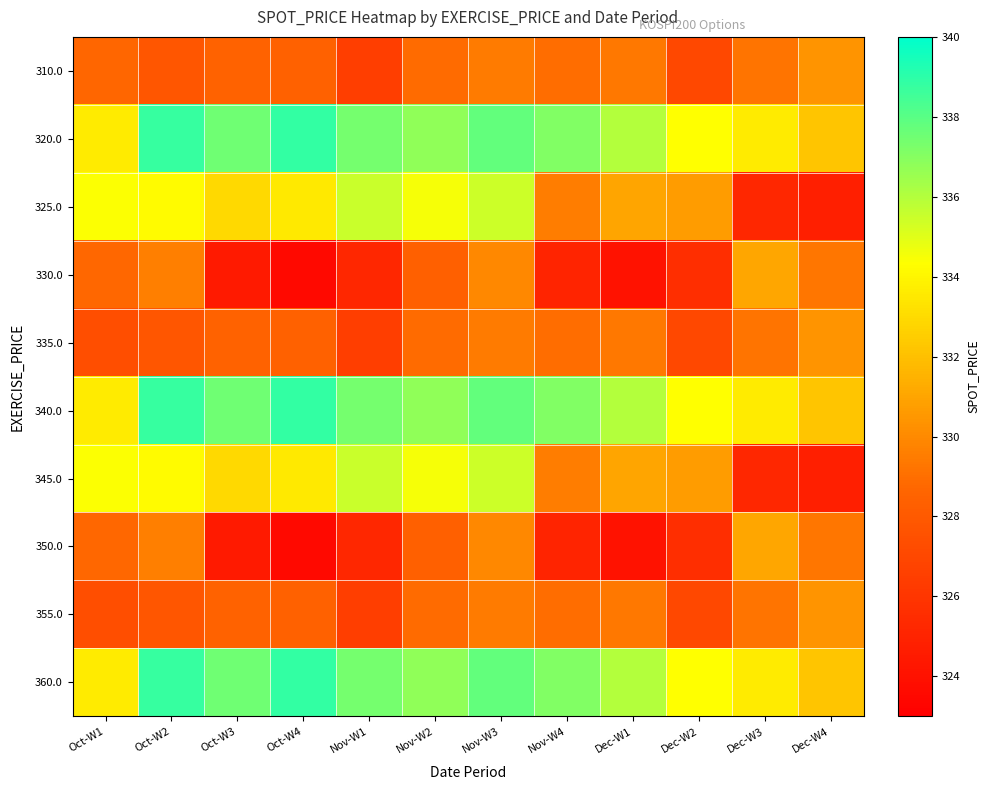

Reading left to right, list all the values displayed in this chart.

310.0: Oct-W1=328.6	Oct-W2=327.8	Oct-W3=328.5	Oct-W4=328.4	Nov-W1=326.5	Nov-W2=328.9	Nov-W3=329.4	Nov-W4=329.0	Dec-W1=329.3	Dec-W2=327.0	Dec-W3=329.2	Dec-W4=330.4
320.0: Oct-W1=333.6	Oct-W2=338.8	Oct-W3=337.5	Oct-W4=338.8	Nov-W1=337.4	Nov-W2=336.8	Nov-W3=337.8	Nov-W4=337.1	Dec-W1=336.0	Dec-W2=334.3	Dec-W3=333.6	Dec-W4=332.2
325.0: Oct-W1=334.4	Oct-W2=334.2	Oct-W3=332.9	Oct-W4=333.5	Nov-W1=335.5	Nov-W2=334.5	Nov-W3=335.4	Nov-W4=329.5	Dec-W1=331.0	Dec-W2=330.7	Dec-W3=325.2	Dec-W4=324.8
330.0: Oct-W1=328.8	Oct-W2=329.6	Oct-W3=324.5	Oct-W4=323.6	Nov-W1=325.2	Nov-W2=328.4	Nov-W3=329.9	Nov-W4=325.0	Dec-W1=324.1	Dec-W2=325.6	Dec-W3=331.1	Dec-W4=329.2
335.0: Oct-W1=327.4	Oct-W2=327.8	Oct-W3=328.5	Oct-W4=328.4	Nov-W1=326.5	Nov-W2=328.9	Nov-W3=329.4	Nov-W4=329.0	Dec-W1=329.3	Dec-W2=327.0	Dec-W3=329.2	Dec-W4=330.4
340.0: Oct-W1=333.6	Oct-W2=338.8	Oct-W3=337.5	Oct-W4=338.8	Nov-W1=337.4	Nov-W2=336.8	Nov-W3=337.8	Nov-W4=337.1	Dec-W1=336.0	Dec-W2=334.3	Dec-W3=333.6	Dec-W4=332.2
345.0: Oct-W1=334.4	Oct-W2=334.2	Oct-W3=332.9	Oct-W4=333.5	Nov-W1=335.5	Nov-W2=334.5	Nov-W3=335.4	Nov-W4=329.5	Dec-W1=331.0	Dec-W2=330.7	Dec-W3=325.2	Dec-W4=324.8
350.0: Oct-W1=328.8	Oct-W2=329.6	Oct-W3=324.5	Oct-W4=323.6	Nov-W1=325.2	Nov-W2=328.4	Nov-W3=329.9	Nov-W4=325.0	Dec-W1=324.1	Dec-W2=325.6	Dec-W3=331.1	Dec-W4=329.2
355.0: Oct-W1=327.4	Oct-W2=327.8	Oct-W3=328.5	Oct-W4=328.4	Nov-W1=326.5	Nov-W2=328.9	Nov-W3=329.4	Nov-W4=329.0	Dec-W1=329.3	Dec-W2=327.0	Dec-W3=329.2	Dec-W4=330.4
360.0: Oct-W1=333.6	Oct-W2=338.8	Oct-W3=337.5	Oct-W4=338.8	Nov-W1=337.4	Nov-W2=336.8	Nov-W3=337.8	Nov-W4=337.1	Dec-W1=336.0	Dec-W2=334.3	Dec-W3=333.6	Dec-W4=332.2